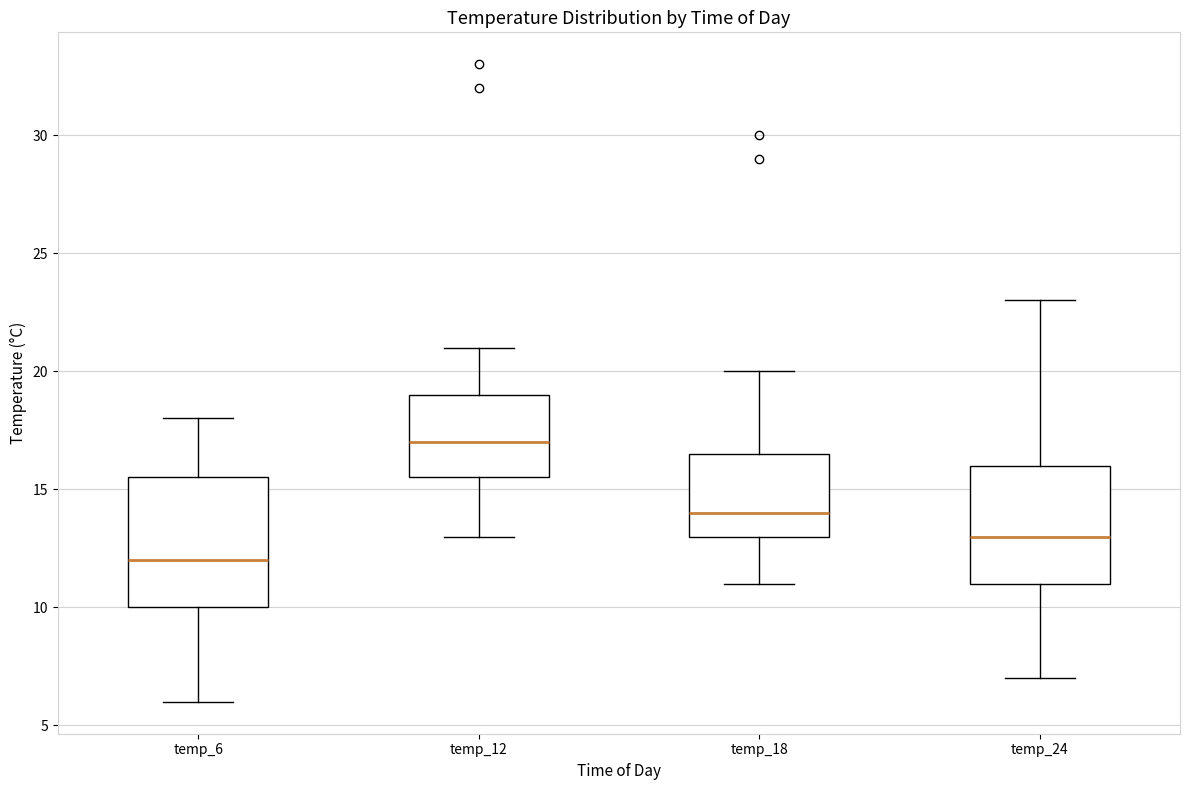

Where does the median line of the box for temp_12 sit on the y-axis? The values are not printed on the chart, so give them approximately, as read against the axis.

17.0